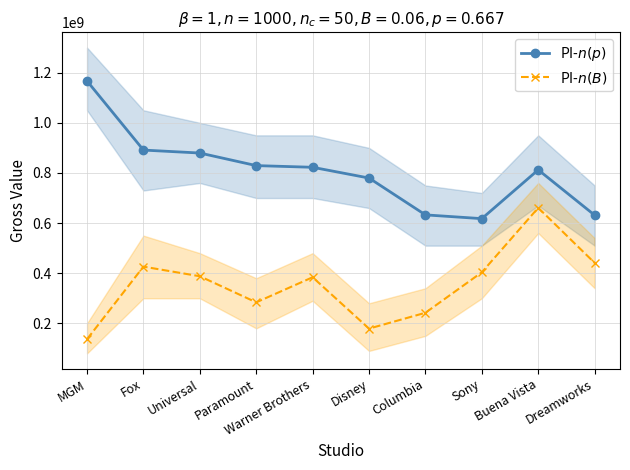

True or false: PI-$n(p)$ has more than 2 interior local peaks.

False